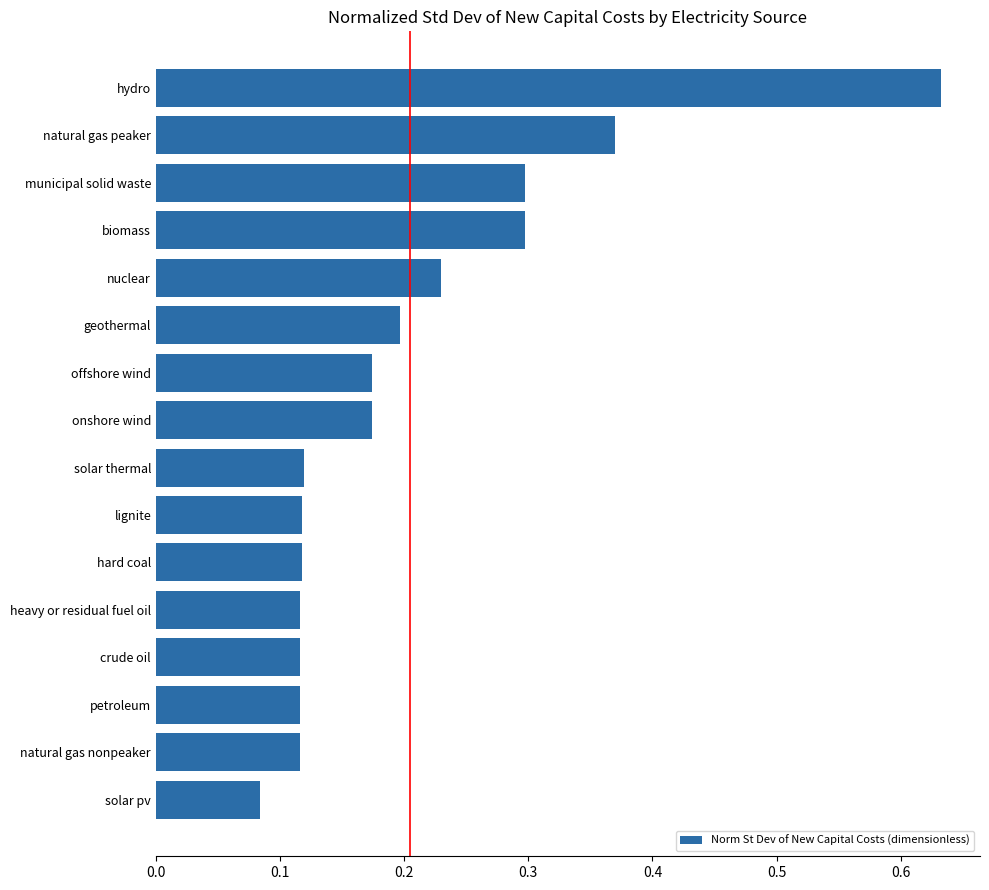

At which category does the chart reach its peak across all series?

hydro